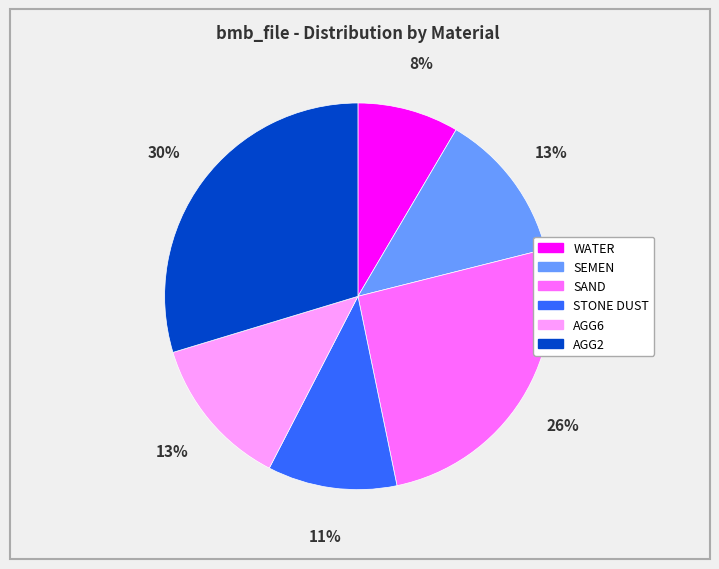

To the nearest percent, what is the average slice percentage?

17%